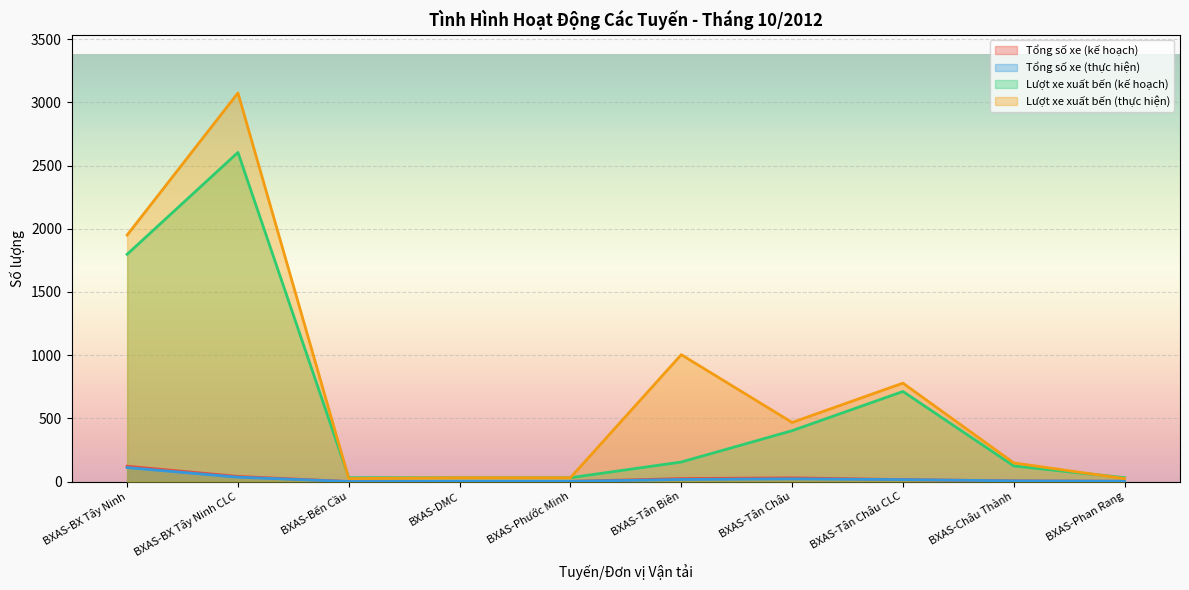

True or false: Lượt xe xuất bến (thực hiện) has a value of 468 at BXAS-Tân Châu.

True